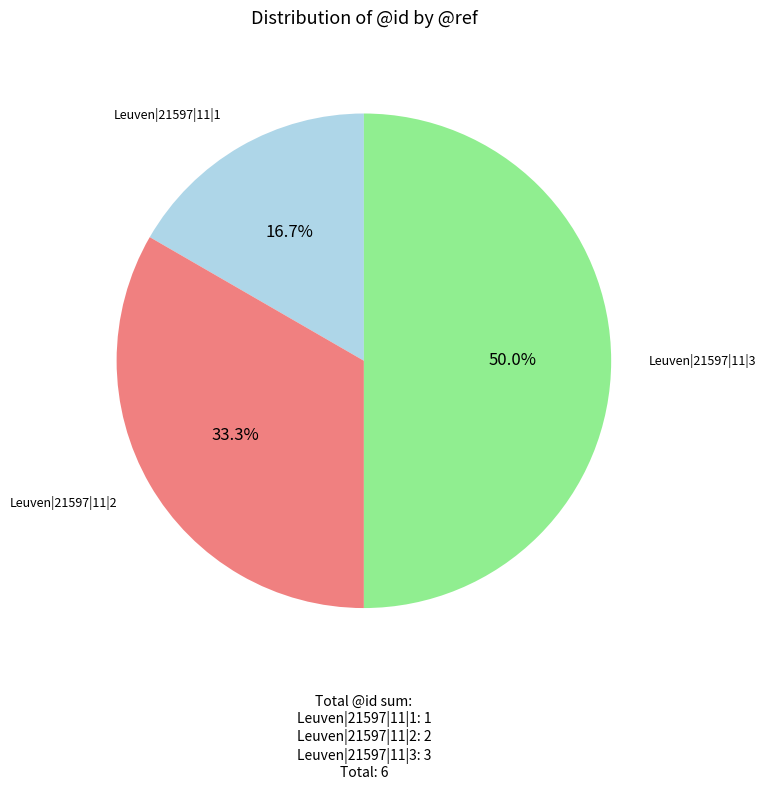

Which slice is the largest?

Leuven|21597|11|3